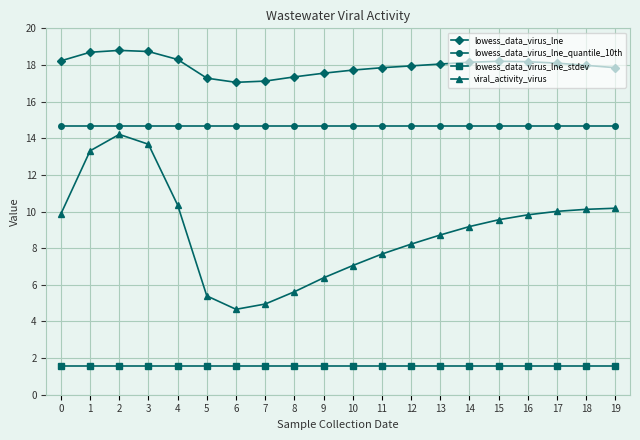

What are all the series names shown in the legend?

lowess_data_virus_lne, lowess_data_virus_lne_quantile_10th, lowess_data_virus_lne_stdev, viral_activity_virus